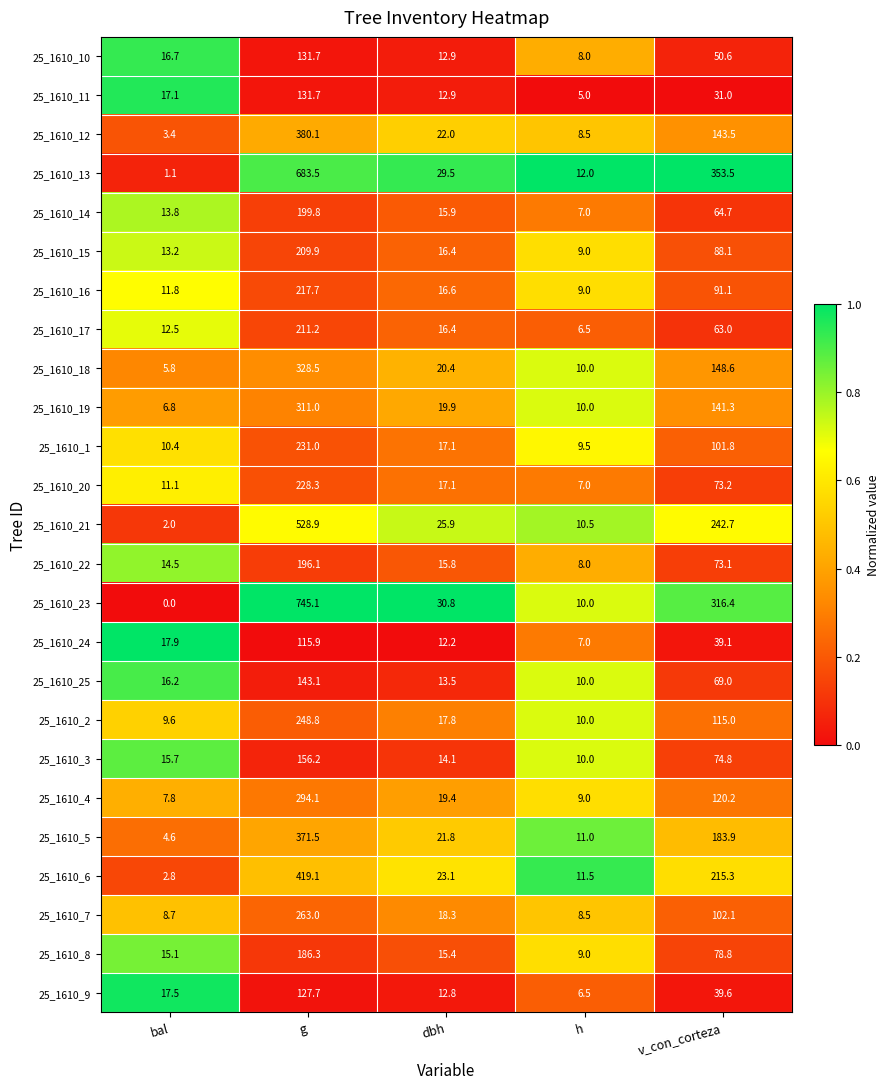

Which category has the highest value across all series?

g